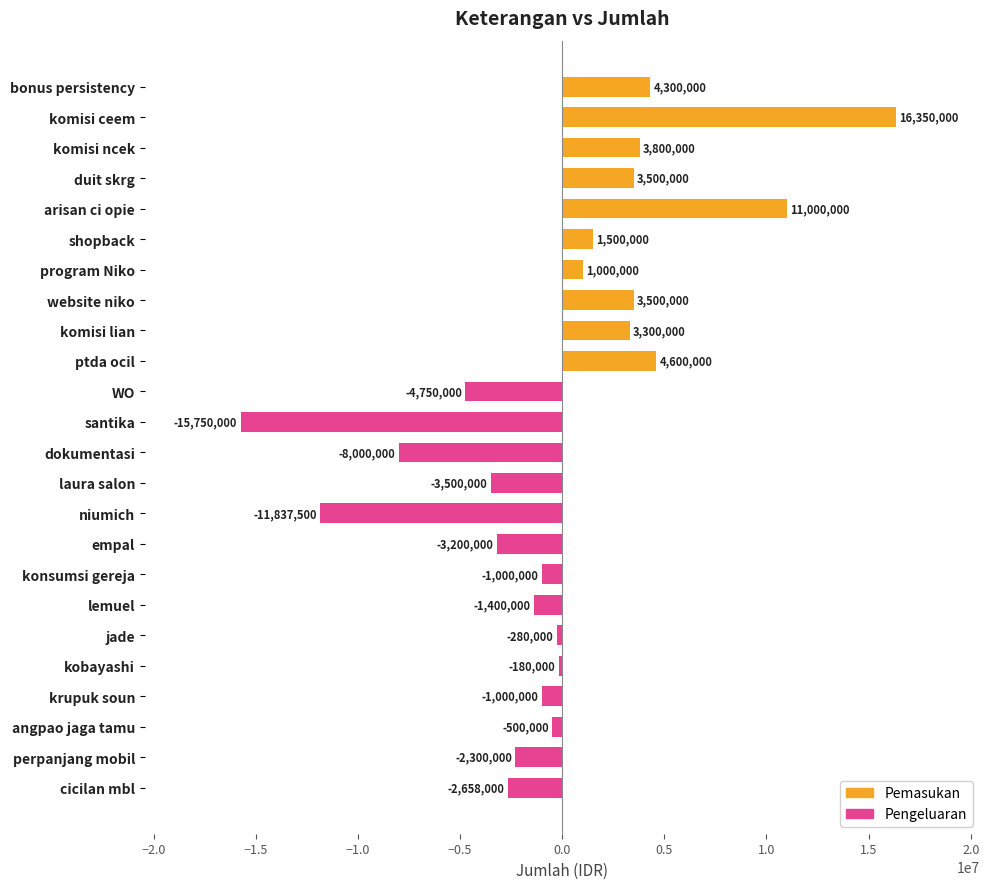

What is the average value?

-146062